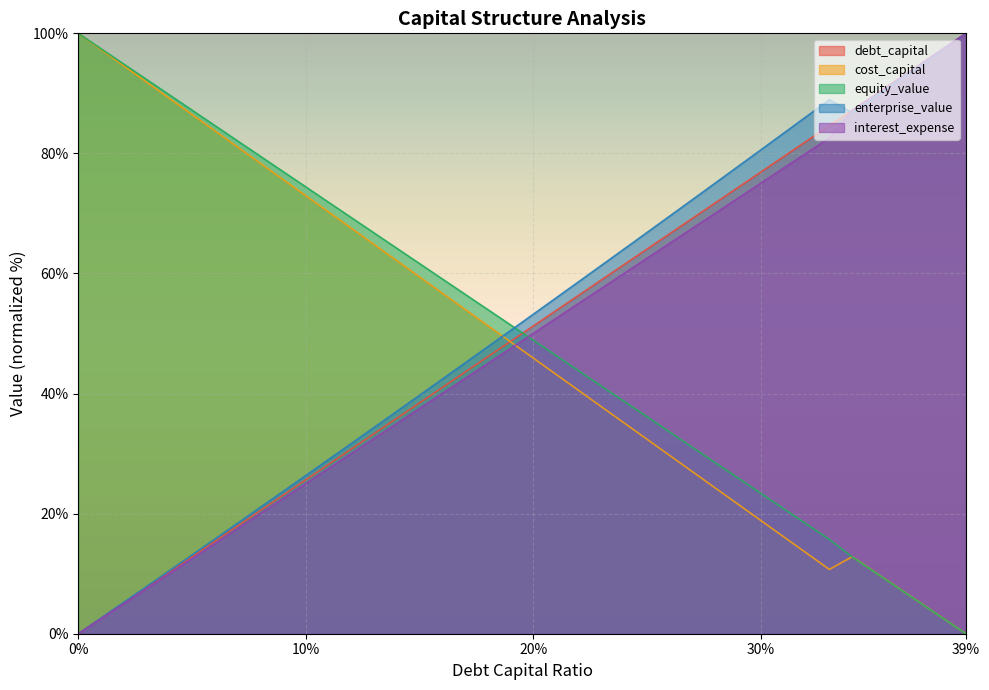

Which series has the largest total across all categories?

enterprise_value